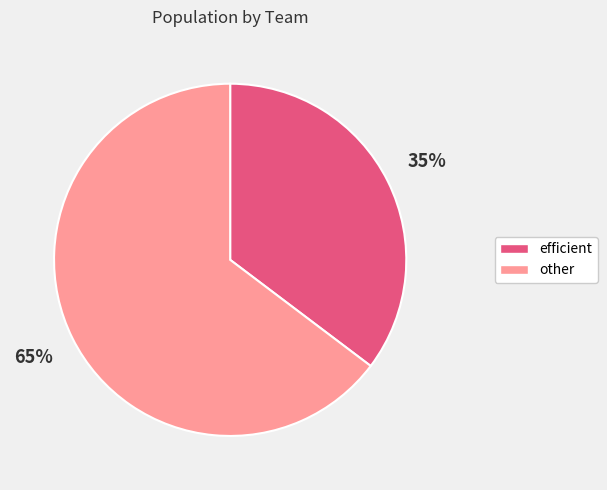

Count the number of slices in the pie.

2